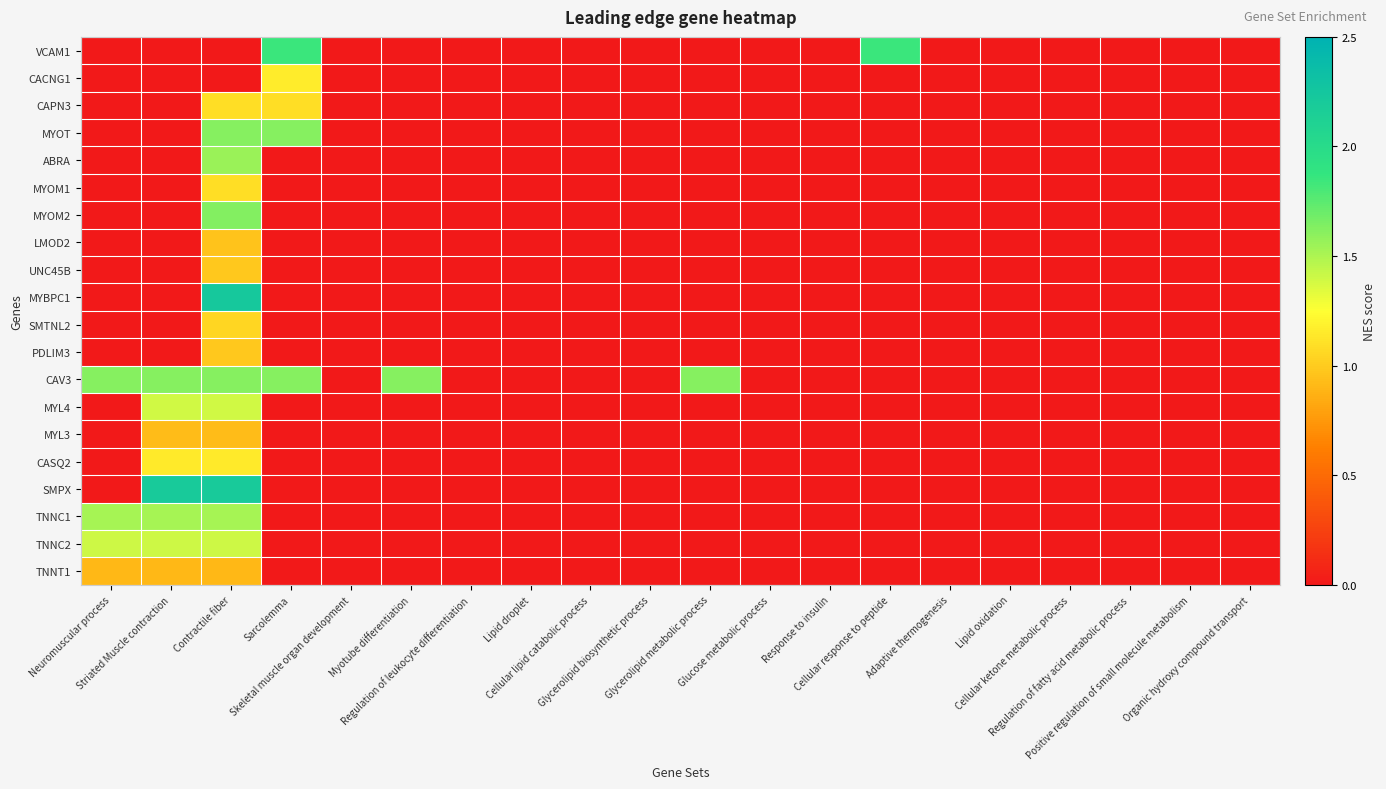

Reading left to right, extract all data points from this chart.

VCAM1: Neuromuscular process=0.0	Striated Muscle contraction=0.0	Contractile fiber=0.0	Sarcolemma=1.9	Skeletal muscle organ development=0.0	Myotube differentiation=0.0	Regulation of leukocyte differentiation=0.0	Lipid droplet=0.0	Cellular lipid catabolic process=0.0	Glycerolipid biosynthetic process=0.0	Glycerolipid metabolic process=0.0	Glucose metabolic process=0.0	Response to insulin=0.0	Cellular response to peptide=1.9	Adaptive thermogenesis=0.0	Lipid oxidation=0.0	Cellular ketone metabolic process=0.0	Regulation of fatty acid metabolic process=0.0	Positive regulation of small molecule metabolism=0.0	Organic hydroxy compound transport=0.0
CACNG1: Neuromuscular process=0.0	Striated Muscle contraction=0.0	Contractile fiber=0.0	Sarcolemma=1.2	Skeletal muscle organ development=0.0	Myotube differentiation=0.0	Regulation of leukocyte differentiation=0.0	Lipid droplet=0.0	Cellular lipid catabolic process=0.0	Glycerolipid biosynthetic process=0.0	Glycerolipid metabolic process=0.0	Glucose metabolic process=0.0	Response to insulin=0.0	Cellular response to peptide=0.0	Adaptive thermogenesis=0.0	Lipid oxidation=0.0	Cellular ketone metabolic process=0.0	Regulation of fatty acid metabolic process=0.0	Positive regulation of small molecule metabolism=0.0	Organic hydroxy compound transport=0.0
CAPN3: Neuromuscular process=0.0	Striated Muscle contraction=0.0	Contractile fiber=1.1	Sarcolemma=1.1	Skeletal muscle organ development=0.0	Myotube differentiation=0.0	Regulation of leukocyte differentiation=0.0	Lipid droplet=0.0	Cellular lipid catabolic process=0.0	Glycerolipid biosynthetic process=0.0	Glycerolipid metabolic process=0.0	Glucose metabolic process=0.0	Response to insulin=0.0	Cellular response to peptide=0.0	Adaptive thermogenesis=0.0	Lipid oxidation=0.0	Cellular ketone metabolic process=0.0	Regulation of fatty acid metabolic process=0.0	Positive regulation of small molecule metabolism=0.0	Organic hydroxy compound transport=0.0
MYOT: Neuromuscular process=0.0	Striated Muscle contraction=0.0	Contractile fiber=1.6	Sarcolemma=1.6	Skeletal muscle organ development=0.0	Myotube differentiation=0.0	Regulation of leukocyte differentiation=0.0	Lipid droplet=0.0	Cellular lipid catabolic process=0.0	Glycerolipid biosynthetic process=0.0	Glycerolipid metabolic process=0.0	Glucose metabolic process=0.0	Response to insulin=0.0	Cellular response to peptide=0.0	Adaptive thermogenesis=0.0	Lipid oxidation=0.0	Cellular ketone metabolic process=0.0	Regulation of fatty acid metabolic process=0.0	Positive regulation of small molecule metabolism=0.0	Organic hydroxy compound transport=0.0
ABRA: Neuromuscular process=0.0	Striated Muscle contraction=0.0	Contractile fiber=1.6	Sarcolemma=0.0	Skeletal muscle organ development=0.0	Myotube differentiation=0.0	Regulation of leukocyte differentiation=0.0	Lipid droplet=0.0	Cellular lipid catabolic process=0.0	Glycerolipid biosynthetic process=0.0	Glycerolipid metabolic process=0.0	Glucose metabolic process=0.0	Response to insulin=0.0	Cellular response to peptide=0.0	Adaptive thermogenesis=0.0	Lipid oxidation=0.0	Cellular ketone metabolic process=0.0	Regulation of fatty acid metabolic process=0.0	Positive regulation of small molecule metabolism=0.0	Organic hydroxy compound transport=0.0
MYOM1: Neuromuscular process=0.0	Striated Muscle contraction=0.0	Contractile fiber=1.1	Sarcolemma=0.0	Skeletal muscle organ development=0.0	Myotube differentiation=0.0	Regulation of leukocyte differentiation=0.0	Lipid droplet=0.0	Cellular lipid catabolic process=0.0	Glycerolipid biosynthetic process=0.0	Glycerolipid metabolic process=0.0	Glucose metabolic process=0.0	Response to insulin=0.0	Cellular response to peptide=0.0	Adaptive thermogenesis=0.0	Lipid oxidation=0.0	Cellular ketone metabolic process=0.0	Regulation of fatty acid metabolic process=0.0	Positive regulation of small molecule metabolism=0.0	Organic hydroxy compound transport=0.0
MYOM2: Neuromuscular process=0.0	Striated Muscle contraction=0.0	Contractile fiber=1.6	Sarcolemma=0.0	Skeletal muscle organ development=0.0	Myotube differentiation=0.0	Regulation of leukocyte differentiation=0.0	Lipid droplet=0.0	Cellular lipid catabolic process=0.0	Glycerolipid biosynthetic process=0.0	Glycerolipid metabolic process=0.0	Glucose metabolic process=0.0	Response to insulin=0.0	Cellular response to peptide=0.0	Adaptive thermogenesis=0.0	Lipid oxidation=0.0	Cellular ketone metabolic process=0.0	Regulation of fatty acid metabolic process=0.0	Positive regulation of small molecule metabolism=0.0	Organic hydroxy compound transport=0.0
LMOD2: Neuromuscular process=0.0	Striated Muscle contraction=0.0	Contractile fiber=1.0	Sarcolemma=0.0	Skeletal muscle organ development=0.0	Myotube differentiation=0.0	Regulation of leukocyte differentiation=0.0	Lipid droplet=0.0	Cellular lipid catabolic process=0.0	Glycerolipid biosynthetic process=0.0	Glycerolipid metabolic process=0.0	Glucose metabolic process=0.0	Response to insulin=0.0	Cellular response to peptide=0.0	Adaptive thermogenesis=0.0	Lipid oxidation=0.0	Cellular ketone metabolic process=0.0	Regulation of fatty acid metabolic process=0.0	Positive regulation of small molecule metabolism=0.0	Organic hydroxy compound transport=0.0
UNC45B: Neuromuscular process=0.0	Striated Muscle contraction=0.0	Contractile fiber=1.0	Sarcolemma=0.0	Skeletal muscle organ development=0.0	Myotube differentiation=0.0	Regulation of leukocyte differentiation=0.0	Lipid droplet=0.0	Cellular lipid catabolic process=0.0	Glycerolipid biosynthetic process=0.0	Glycerolipid metabolic process=0.0	Glucose metabolic process=0.0	Response to insulin=0.0	Cellular response to peptide=0.0	Adaptive thermogenesis=0.0	Lipid oxidation=0.0	Cellular ketone metabolic process=0.0	Regulation of fatty acid metabolic process=0.0	Positive regulation of small molecule metabolism=0.0	Organic hydroxy compound transport=0.0
MYBPC1: Neuromuscular process=0.0	Striated Muscle contraction=0.0	Contractile fiber=2.2	Sarcolemma=0.0	Skeletal muscle organ development=0.0	Myotube differentiation=0.0	Regulation of leukocyte differentiation=0.0	Lipid droplet=0.0	Cellular lipid catabolic process=0.0	Glycerolipid biosynthetic process=0.0	Glycerolipid metabolic process=0.0	Glucose metabolic process=0.0	Response to insulin=0.0	Cellular response to peptide=0.0	Adaptive thermogenesis=0.0	Lipid oxidation=0.0	Cellular ketone metabolic process=0.0	Regulation of fatty acid metabolic process=0.0	Positive regulation of small molecule metabolism=0.0	Organic hydroxy compound transport=0.0
SMTNL2: Neuromuscular process=0.0	Striated Muscle contraction=0.0	Contractile fiber=1.1	Sarcolemma=0.0	Skeletal muscle organ development=0.0	Myotube differentiation=0.0	Regulation of leukocyte differentiation=0.0	Lipid droplet=0.0	Cellular lipid catabolic process=0.0	Glycerolipid biosynthetic process=0.0	Glycerolipid metabolic process=0.0	Glucose metabolic process=0.0	Response to insulin=0.0	Cellular response to peptide=0.0	Adaptive thermogenesis=0.0	Lipid oxidation=0.0	Cellular ketone metabolic process=0.0	Regulation of fatty acid metabolic process=0.0	Positive regulation of small molecule metabolism=0.0	Organic hydroxy compound transport=0.0
PDLIM3: Neuromuscular process=0.0	Striated Muscle contraction=0.0	Contractile fiber=1.0	Sarcolemma=0.0	Skeletal muscle organ development=0.0	Myotube differentiation=0.0	Regulation of leukocyte differentiation=0.0	Lipid droplet=0.0	Cellular lipid catabolic process=0.0	Glycerolipid biosynthetic process=0.0	Glycerolipid metabolic process=0.0	Glucose metabolic process=0.0	Response to insulin=0.0	Cellular response to peptide=0.0	Adaptive thermogenesis=0.0	Lipid oxidation=0.0	Cellular ketone metabolic process=0.0	Regulation of fatty acid metabolic process=0.0	Positive regulation of small molecule metabolism=0.0	Organic hydroxy compound transport=0.0
CAV3: Neuromuscular process=1.6	Striated Muscle contraction=1.6	Contractile fiber=1.6	Sarcolemma=1.6	Skeletal muscle organ development=0.0	Myotube differentiation=1.6	Regulation of leukocyte differentiation=0.0	Lipid droplet=0.0	Cellular lipid catabolic process=0.0	Glycerolipid biosynthetic process=0.0	Glycerolipid metabolic process=1.6	Glucose metabolic process=0.0	Response to insulin=0.0	Cellular response to peptide=0.0	Adaptive thermogenesis=0.0	Lipid oxidation=0.0	Cellular ketone metabolic process=0.0	Regulation of fatty acid metabolic process=0.0	Positive regulation of small molecule metabolism=0.0	Organic hydroxy compound transport=0.0
MYL4: Neuromuscular process=0.0	Striated Muscle contraction=1.4	Contractile fiber=1.4	Sarcolemma=0.0	Skeletal muscle organ development=0.0	Myotube differentiation=0.0	Regulation of leukocyte differentiation=0.0	Lipid droplet=0.0	Cellular lipid catabolic process=0.0	Glycerolipid biosynthetic process=0.0	Glycerolipid metabolic process=0.0	Glucose metabolic process=0.0	Response to insulin=0.0	Cellular response to peptide=0.0	Adaptive thermogenesis=0.0	Lipid oxidation=0.0	Cellular ketone metabolic process=0.0	Regulation of fatty acid metabolic process=0.0	Positive regulation of small molecule metabolism=0.0	Organic hydroxy compound transport=0.0
MYL3: Neuromuscular process=0.0	Striated Muscle contraction=0.9	Contractile fiber=0.9	Sarcolemma=0.0	Skeletal muscle organ development=0.0	Myotube differentiation=0.0	Regulation of leukocyte differentiation=0.0	Lipid droplet=0.0	Cellular lipid catabolic process=0.0	Glycerolipid biosynthetic process=0.0	Glycerolipid metabolic process=0.0	Glucose metabolic process=0.0	Response to insulin=0.0	Cellular response to peptide=0.0	Adaptive thermogenesis=0.0	Lipid oxidation=0.0	Cellular ketone metabolic process=0.0	Regulation of fatty acid metabolic process=0.0	Positive regulation of small molecule metabolism=0.0	Organic hydroxy compound transport=0.0
CASQ2: Neuromuscular process=0.0	Striated Muscle contraction=1.1	Contractile fiber=1.1	Sarcolemma=0.0	Skeletal muscle organ development=0.0	Myotube differentiation=0.0	Regulation of leukocyte differentiation=0.0	Lipid droplet=0.0	Cellular lipid catabolic process=0.0	Glycerolipid biosynthetic process=0.0	Glycerolipid metabolic process=0.0	Glucose metabolic process=0.0	Response to insulin=0.0	Cellular response to peptide=0.0	Adaptive thermogenesis=0.0	Lipid oxidation=0.0	Cellular ketone metabolic process=0.0	Regulation of fatty acid metabolic process=0.0	Positive regulation of small molecule metabolism=0.0	Organic hydroxy compound transport=0.0
SMPX: Neuromuscular process=0.0	Striated Muscle contraction=2.2	Contractile fiber=2.2	Sarcolemma=0.0	Skeletal muscle organ development=0.0	Myotube differentiation=0.0	Regulation of leukocyte differentiation=0.0	Lipid droplet=0.0	Cellular lipid catabolic process=0.0	Glycerolipid biosynthetic process=0.0	Glycerolipid metabolic process=0.0	Glucose metabolic process=0.0	Response to insulin=0.0	Cellular response to peptide=0.0	Adaptive thermogenesis=0.0	Lipid oxidation=0.0	Cellular ketone metabolic process=0.0	Regulation of fatty acid metabolic process=0.0	Positive regulation of small molecule metabolism=0.0	Organic hydroxy compound transport=0.0
TNNC1: Neuromuscular process=1.5	Striated Muscle contraction=1.5	Contractile fiber=1.5	Sarcolemma=0.0	Skeletal muscle organ development=0.0	Myotube differentiation=0.0	Regulation of leukocyte differentiation=0.0	Lipid droplet=0.0	Cellular lipid catabolic process=0.0	Glycerolipid biosynthetic process=0.0	Glycerolipid metabolic process=0.0	Glucose metabolic process=0.0	Response to insulin=0.0	Cellular response to peptide=0.0	Adaptive thermogenesis=0.0	Lipid oxidation=0.0	Cellular ketone metabolic process=0.0	Regulation of fatty acid metabolic process=0.0	Positive regulation of small molecule metabolism=0.0	Organic hydroxy compound transport=0.0
TNNC2: Neuromuscular process=1.4	Striated Muscle contraction=1.4	Contractile fiber=1.4	Sarcolemma=0.0	Skeletal muscle organ development=0.0	Myotube differentiation=0.0	Regulation of leukocyte differentiation=0.0	Lipid droplet=0.0	Cellular lipid catabolic process=0.0	Glycerolipid biosynthetic process=0.0	Glycerolipid metabolic process=0.0	Glucose metabolic process=0.0	Response to insulin=0.0	Cellular response to peptide=0.0	Adaptive thermogenesis=0.0	Lipid oxidation=0.0	Cellular ketone metabolic process=0.0	Regulation of fatty acid metabolic process=0.0	Positive regulation of small molecule metabolism=0.0	Organic hydroxy compound transport=0.0
TNNT1: Neuromuscular process=0.9	Striated Muscle contraction=0.9	Contractile fiber=0.9	Sarcolemma=0.0	Skeletal muscle organ development=0.0	Myotube differentiation=0.0	Regulation of leukocyte differentiation=0.0	Lipid droplet=0.0	Cellular lipid catabolic process=0.0	Glycerolipid biosynthetic process=0.0	Glycerolipid metabolic process=0.0	Glucose metabolic process=0.0	Response to insulin=0.0	Cellular response to peptide=0.0	Adaptive thermogenesis=0.0	Lipid oxidation=0.0	Cellular ketone metabolic process=0.0	Regulation of fatty acid metabolic process=0.0	Positive regulation of small molecule metabolism=0.0	Organic hydroxy compound transport=0.0